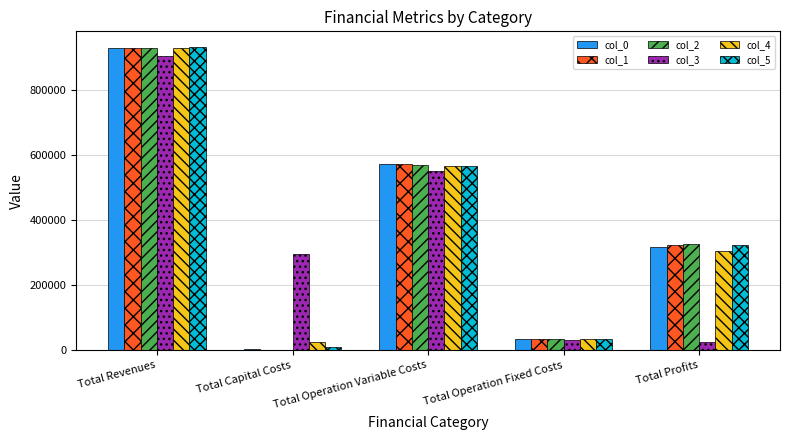

Is it true that col_2 equals 467717.4 at Total Revenues?

False